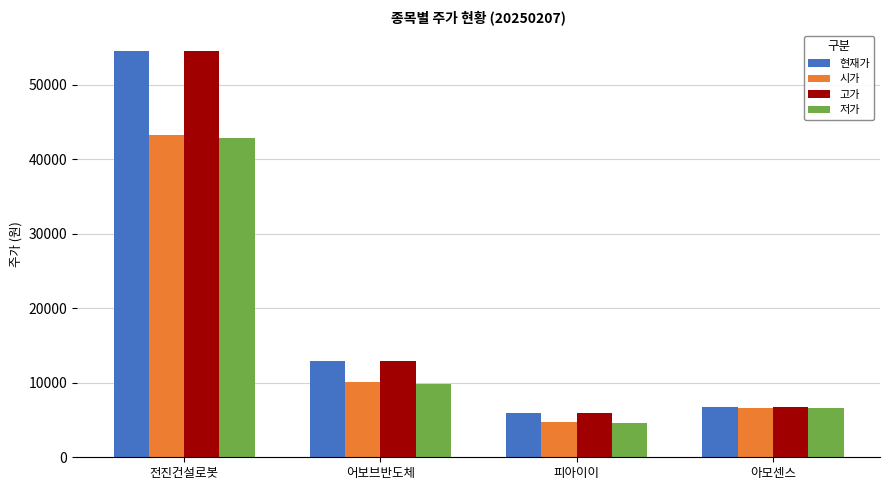

Reading left to right, transcribe all the data shown in this chart.

현재가: 54600	12930	5880	6690
시가: 43300	10060	4690	6680
고가: 54600	12930	5880	6690
저가: 42900	9860	4645	6680